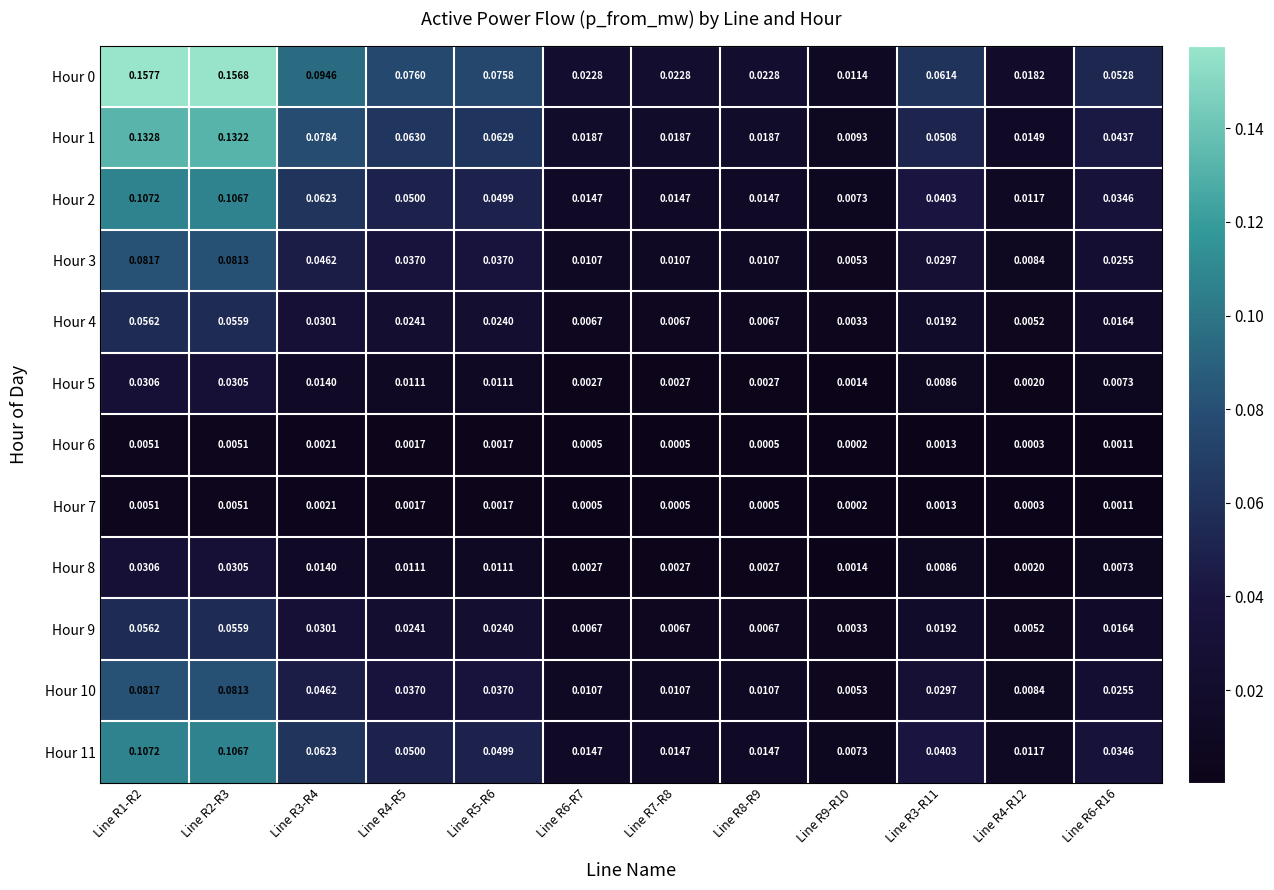

Is the value of Hour 11 at Line R2-R3 greater than the value of Hour 3 at Line R8-R9?

Yes